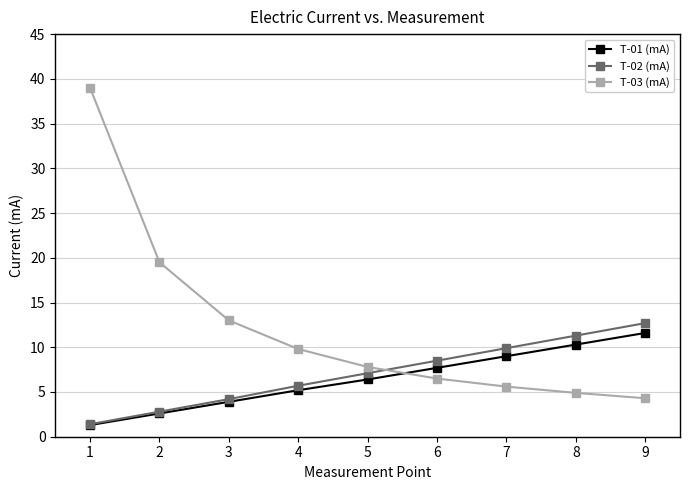

What are all the series names shown in the legend?

T-01 (mA), T-02 (mA), T-03 (mA)